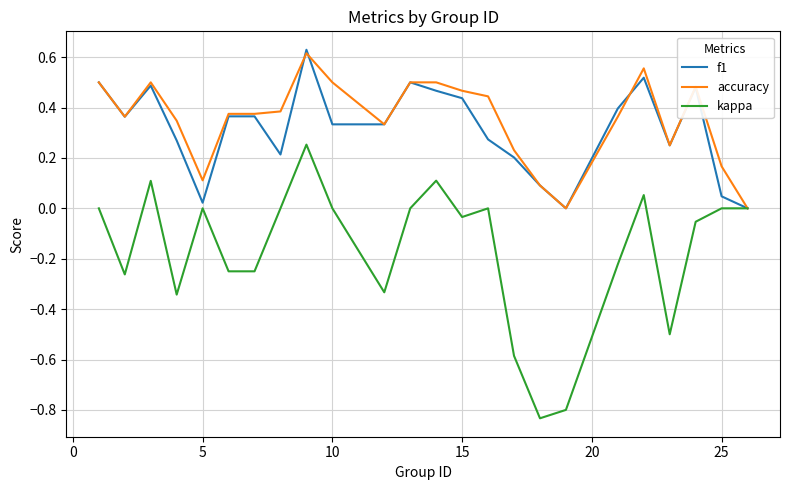

Which series has the widest spread of values?

kappa